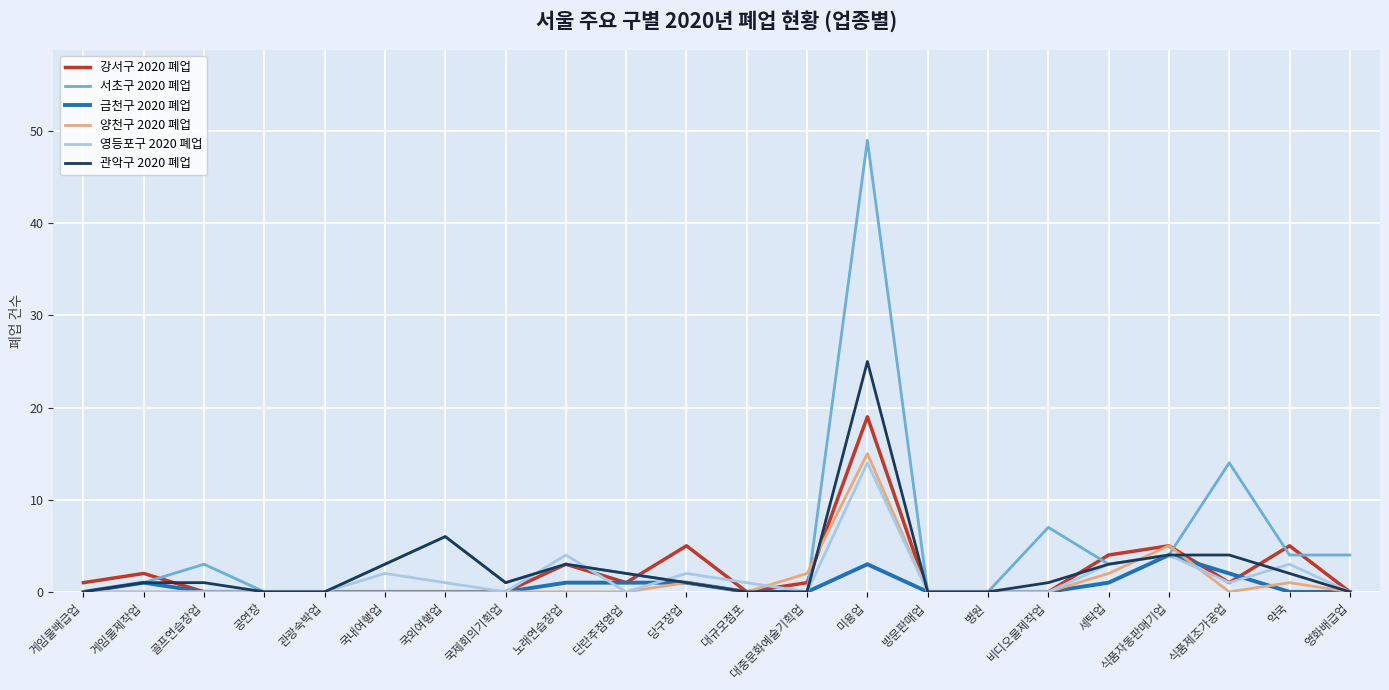

What is the difference between the maximum and minimum values in the 금천구 2020 폐업 series?

4